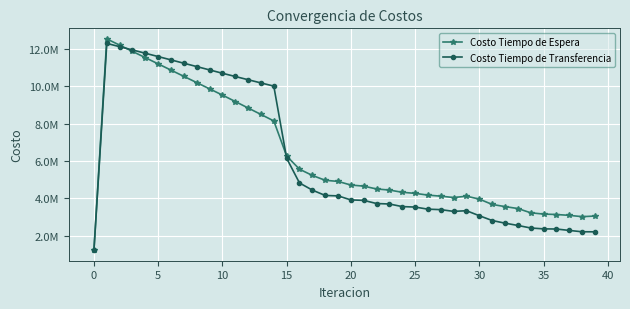

Reading right to left, extract all data points from this chart.

Costo Tiempo de Espera: 3053558.6	3021553.2	3090517.2	3136546.5	3159086.7	3227875.1	3455606.5	3559093.8	3675106.3	3959720.1	4116385.4	4044263.2	4117637.9	4173801.1	4267847.5	4325004.5	4444334.8	4502382.8	4654015.2	4713017.0	4907048.9	4966655.8	5227484.1	5559644.3	6265548.6	8142112.4	8489351.9	8835429.9	9180726.7	9525549.4	9859081.1	10192595.4	10526138.6	10859758.1	11193505.0	11527436.6	11861620.4	12196138.9	12531097.1	1253109.7
Costo Tiempo de Transferencia: 2210847.3	2212787.0	2284204.5	2360047.3	2368488.8	2414647.1	2550659.7	2672322.5	2814855.5	3070579.2	3339191.8	3303830.8	3396141.1	3421599.8	3534271.1	3559655.2	3698278.0	3723345.8	3892618.4	3916775.8	4132743.5	4155787.4	4441221.5	4824722.0	6144913.3	10005265.5	10175360.2	10346967.4	10519593.7	10692840.0	10871549.0	11050319.0	11229007.1	11407466.5	11585539.1	11763046.6	11939779.5	12115481.5	12289826.6	1228982.7